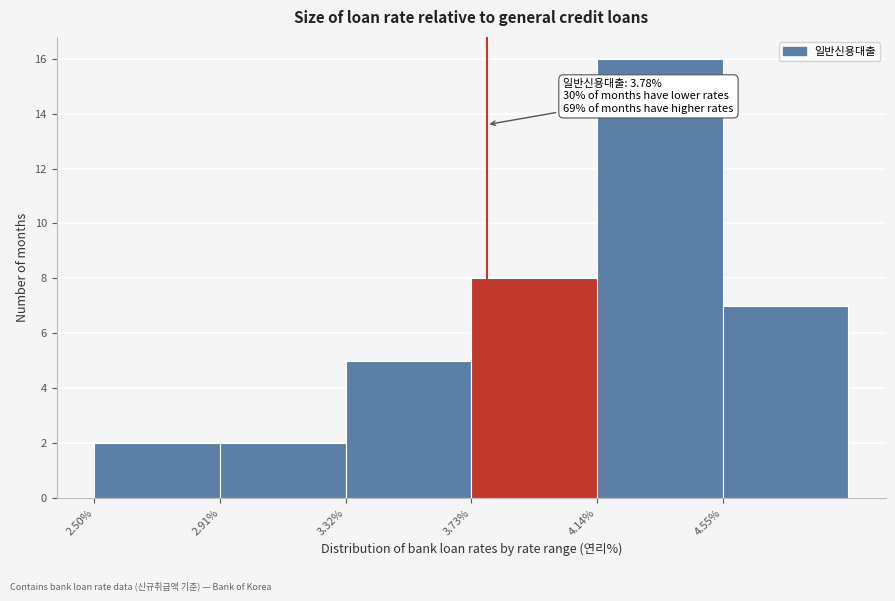

Over which range of the x-axis is the bar tallest?

4.14 to 4.55